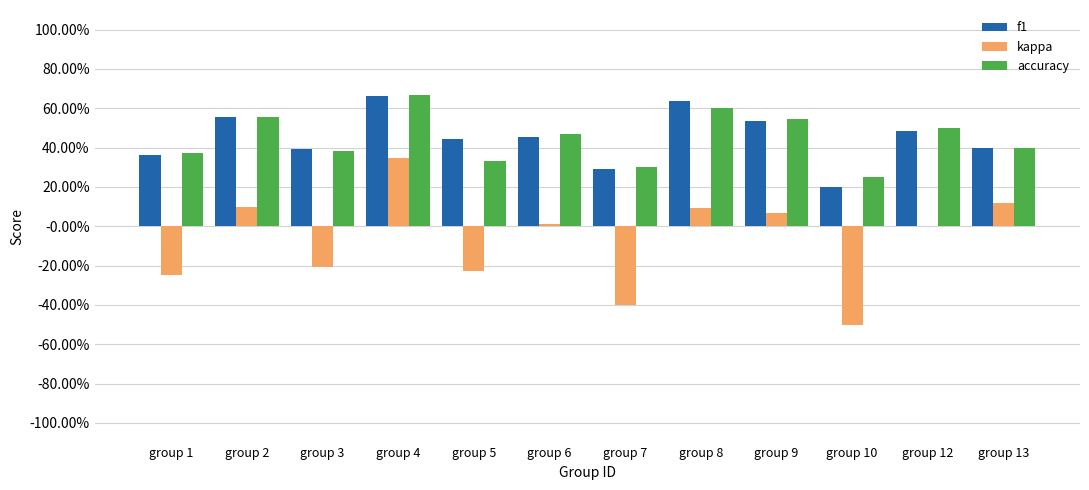

Which series changed the most between group 4 and group 6?

kappa